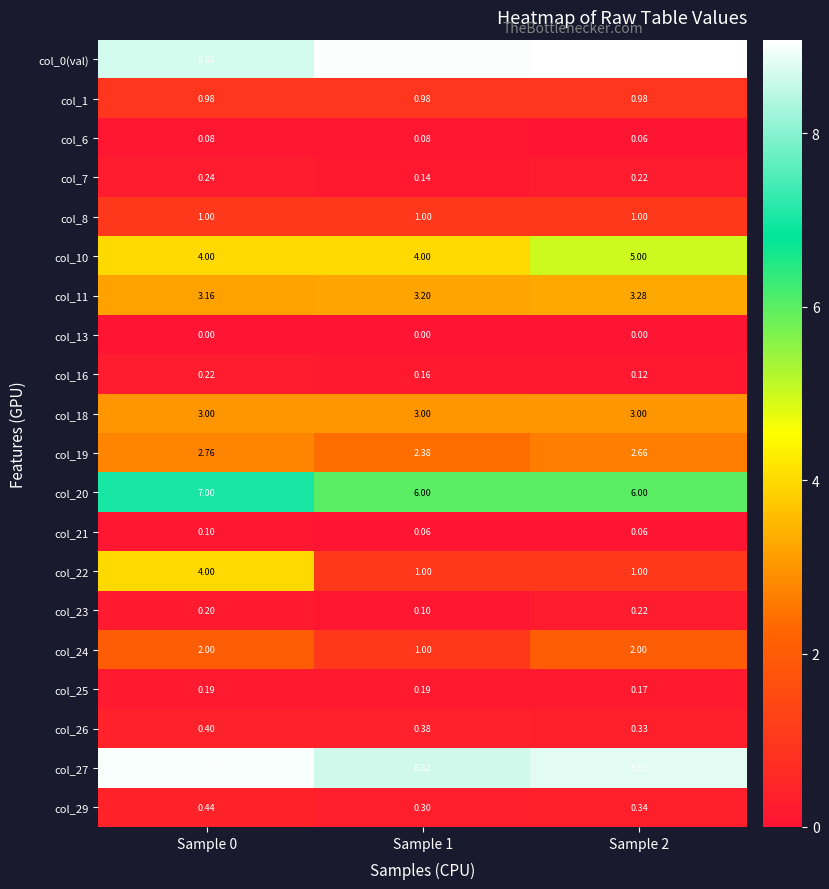

Is the value of col_0(val) at Sample 1 greater than the value of col_10 at Sample 1?

Yes